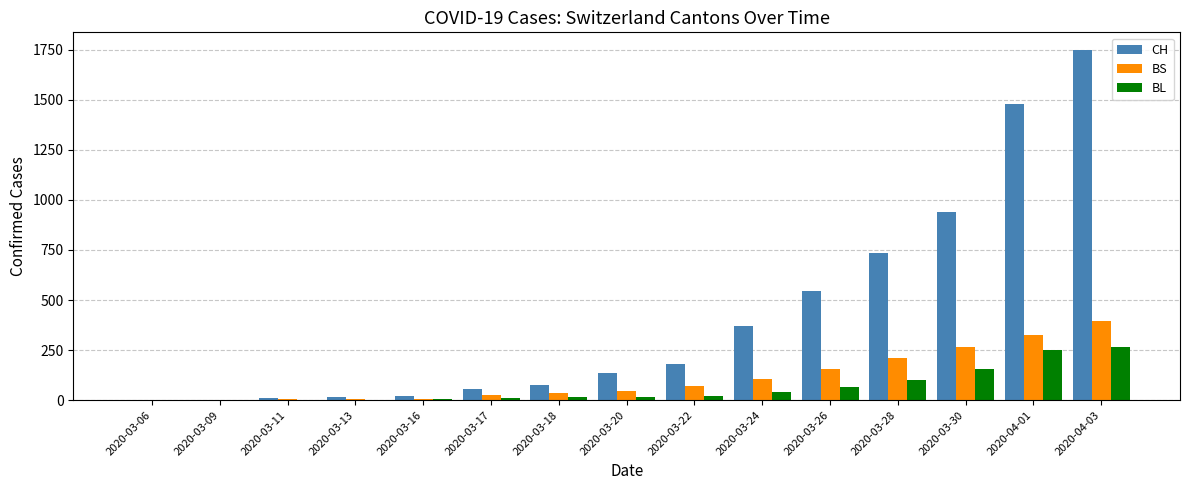

The BL series shows 2 at 2020-03-13. True or false?

True